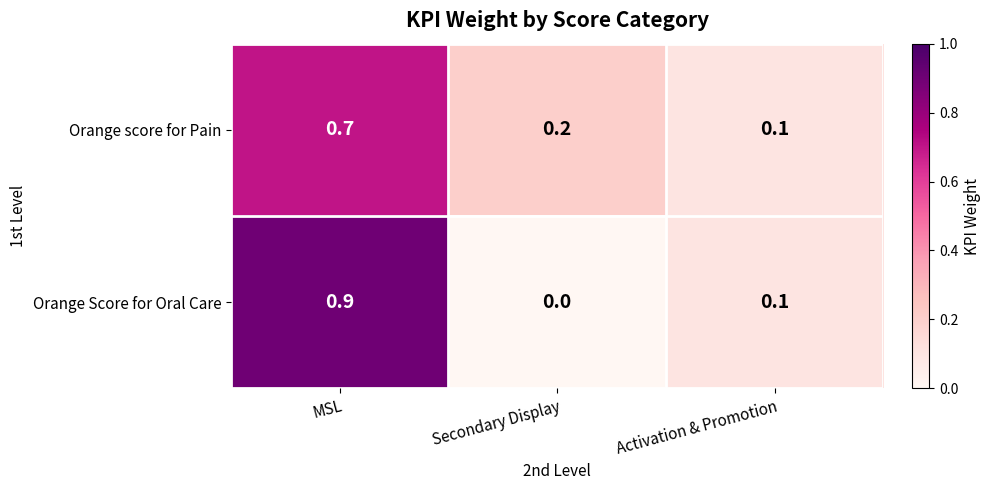

How many Orange score for Pain values are between 0 and 1?

3